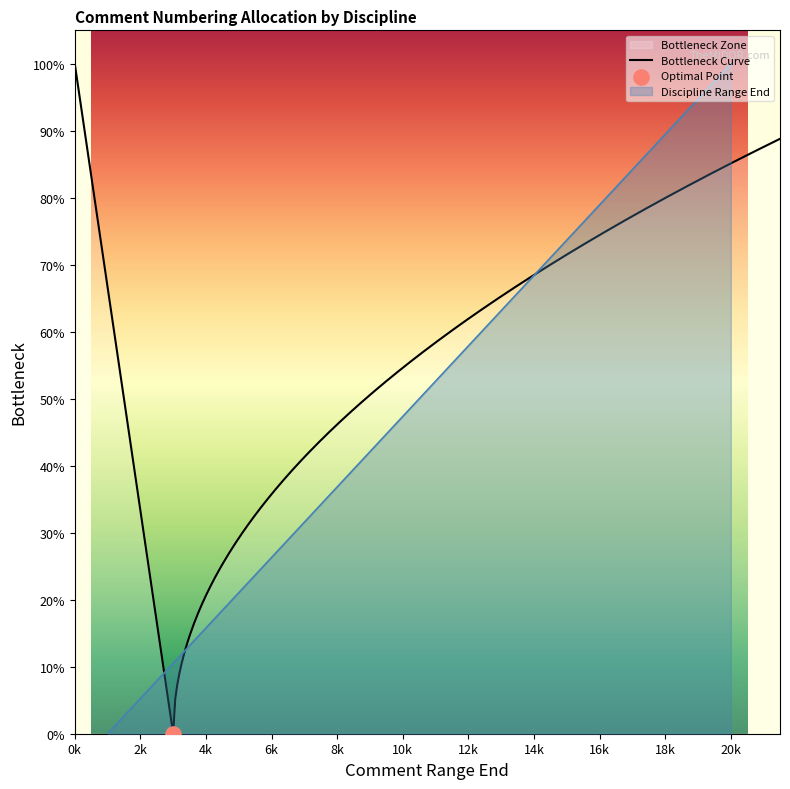

Is it true that Discipline Range End equals 127.1 at 16k?

False